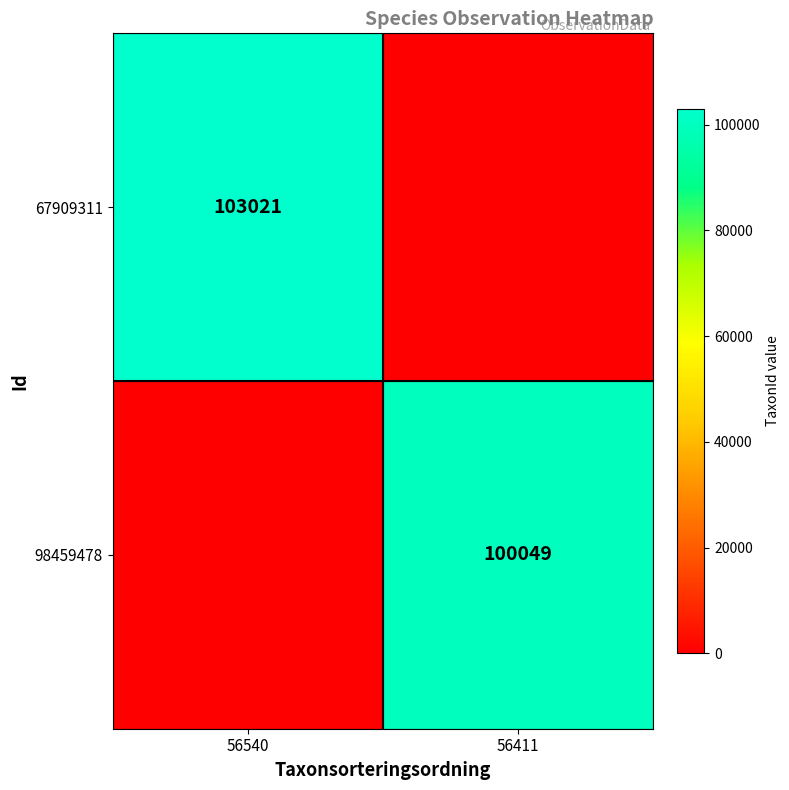

Is it true that 67909311 equals 103021 at 56540?

True